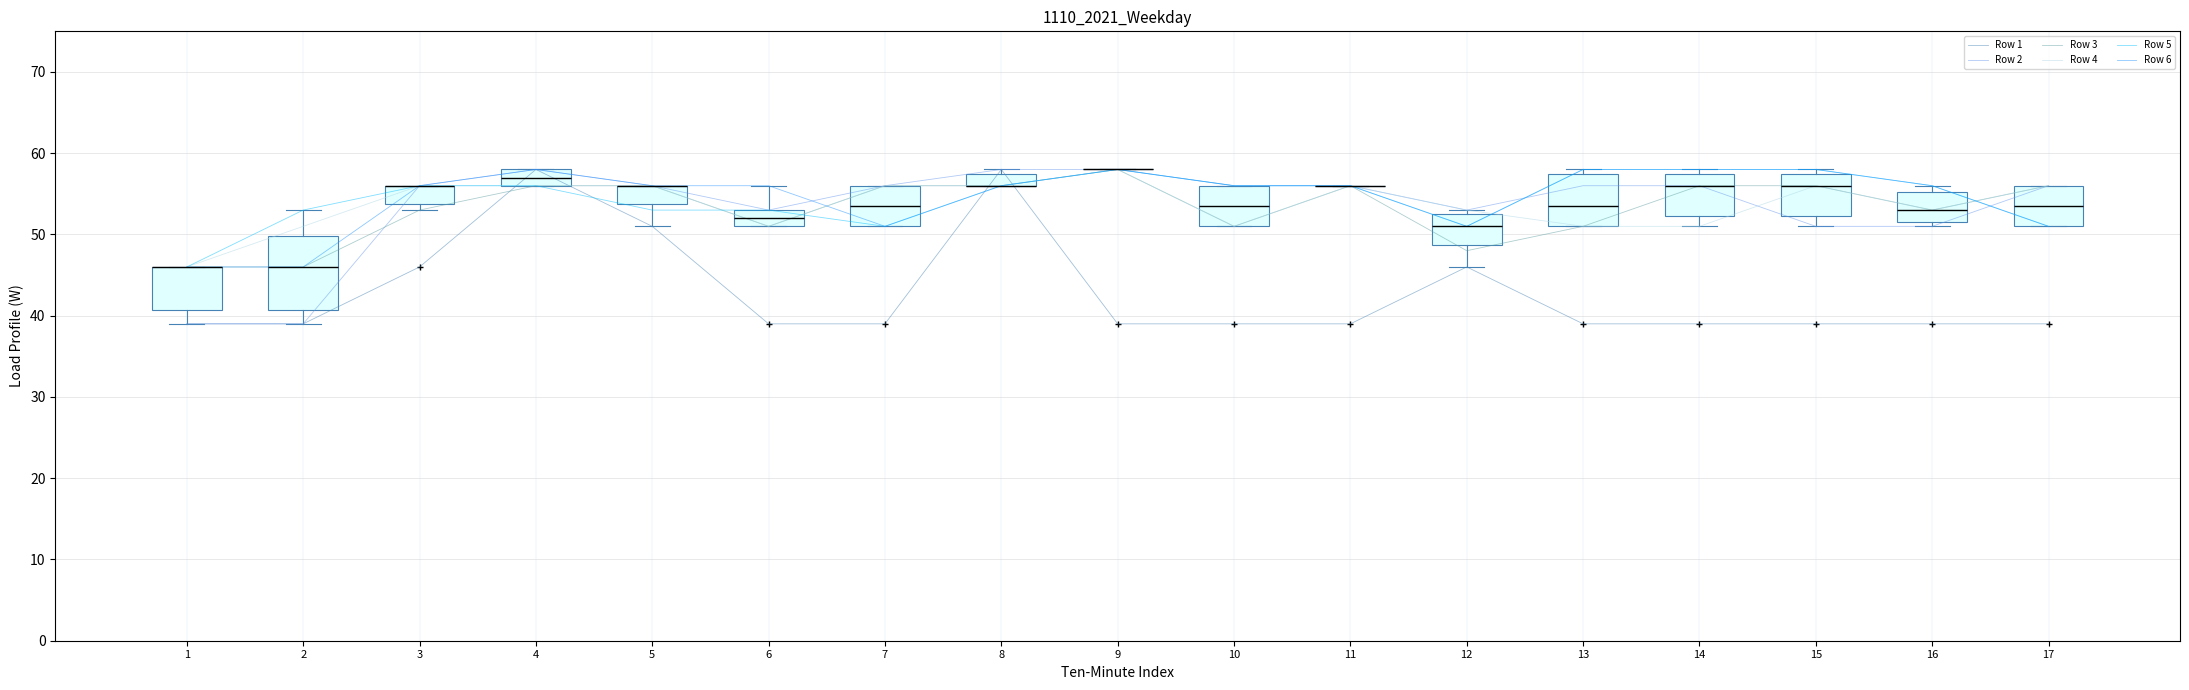

True or false: Row 1 has a value of 51 at 5.

True